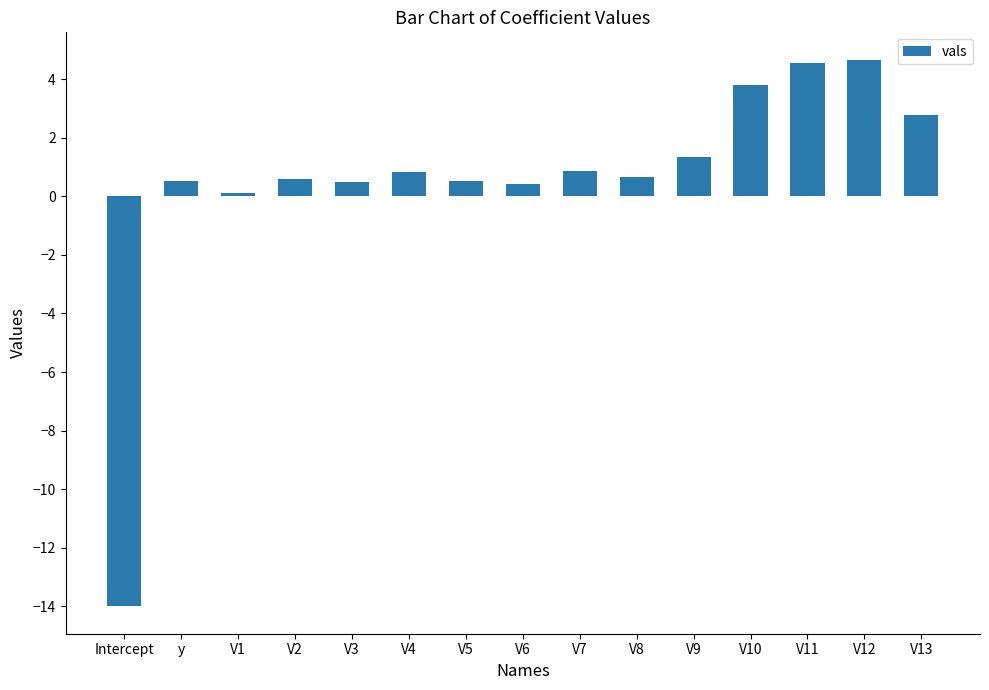

Between V13 and V2, which is larger?

V13